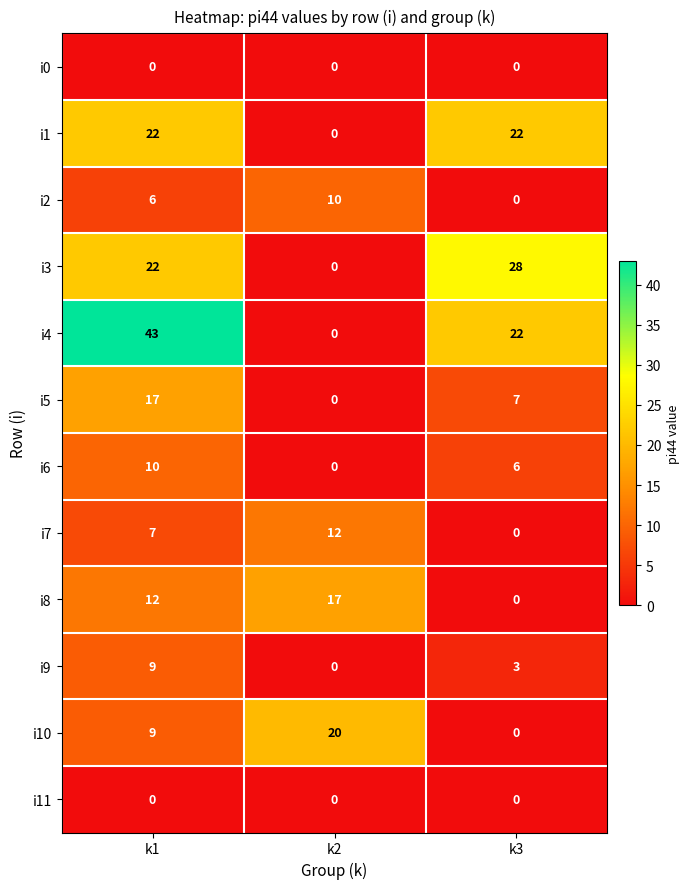

Which series has the largest total across all categories?

i4